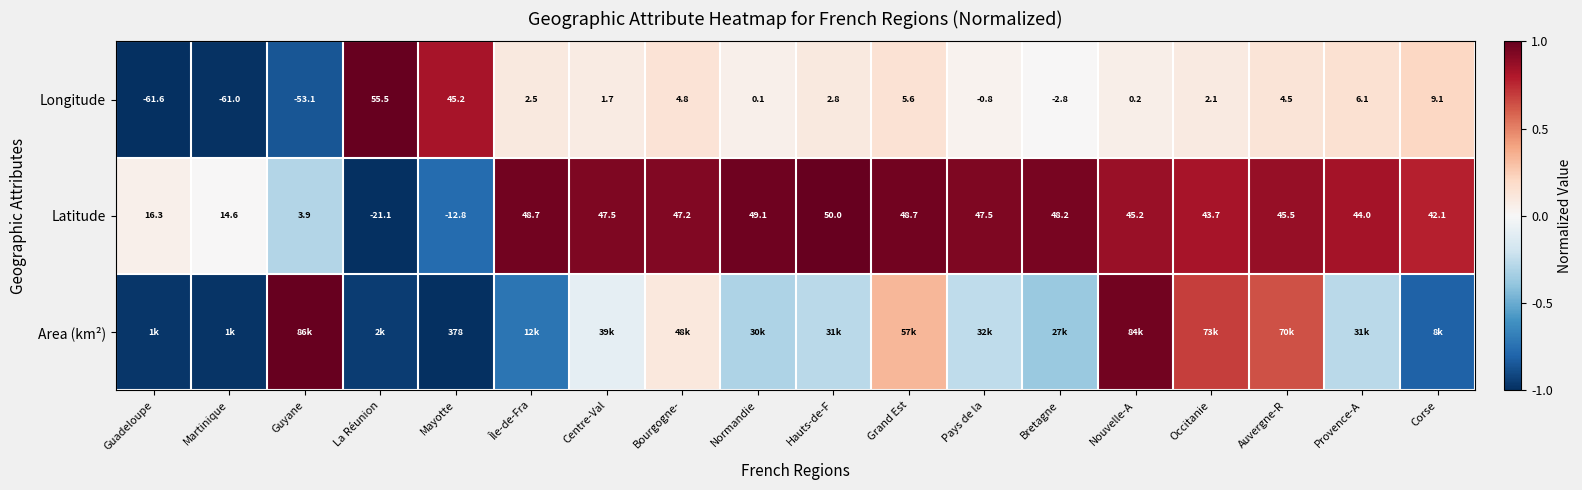

What is the spread (max minus min) of values at Normandie?

1.3